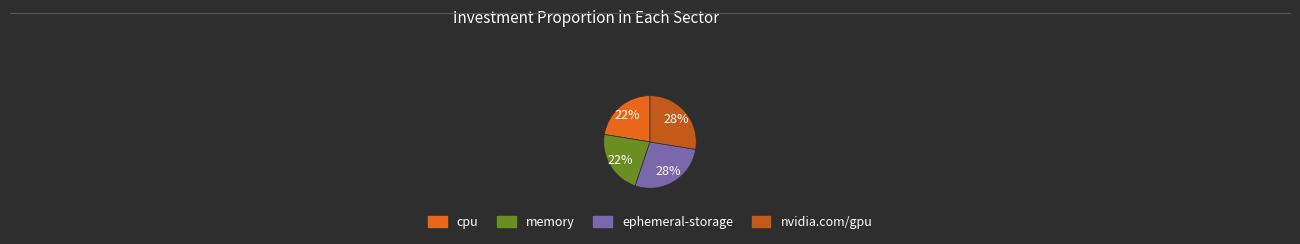

To the nearest percent, what percentage of the pie is memory?

22%